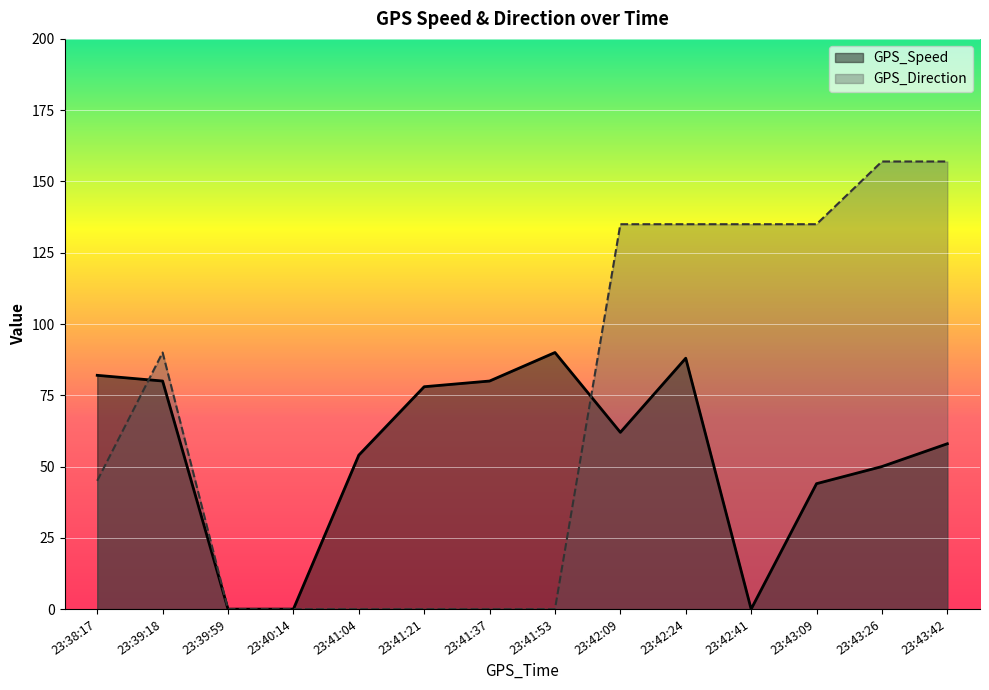

How many interior local peaks does the GPS_Direction series have?

1